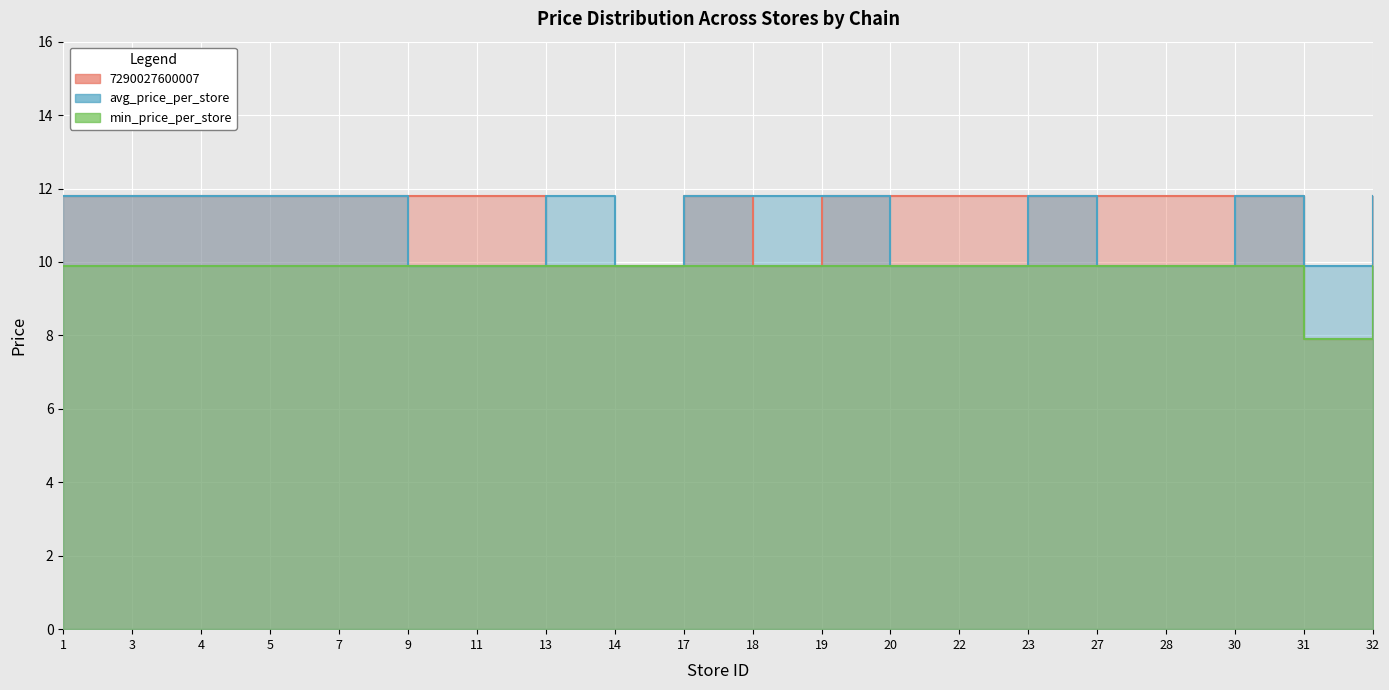

What is the sum of all min_price_per_store values?

196.0